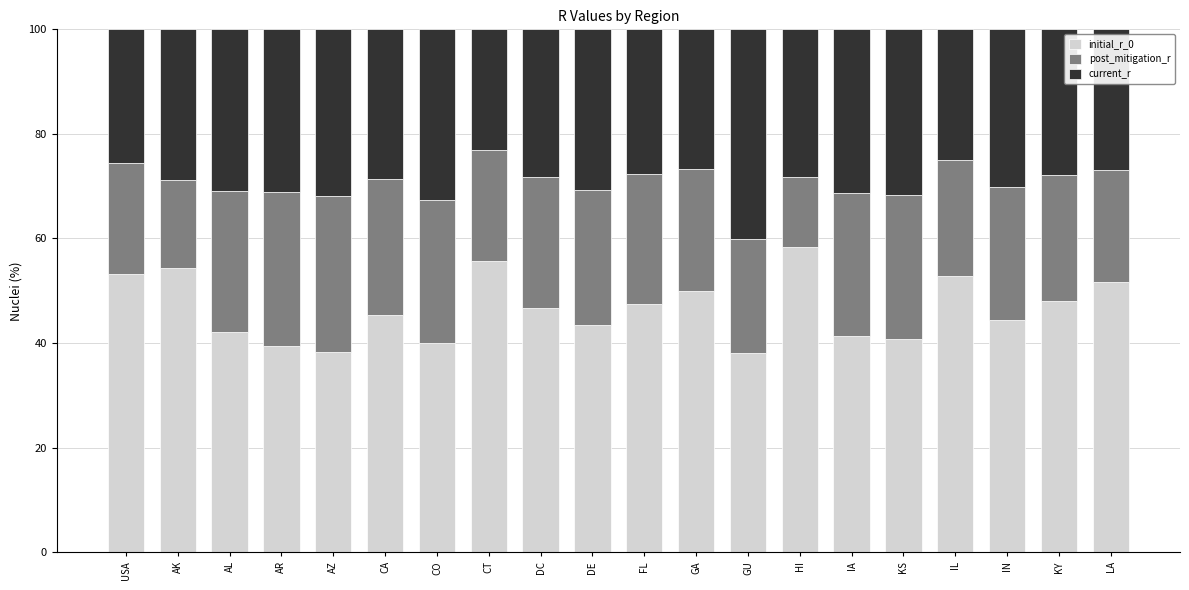

The initial_r_0 series shows 58.4 at HI. True or false?

True